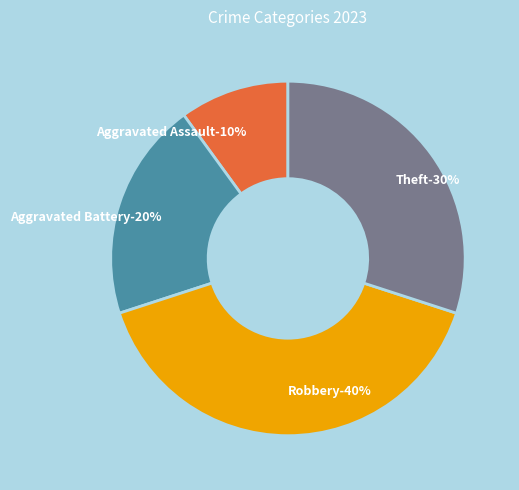

Is it true that Theft is 30% of the pie?

True